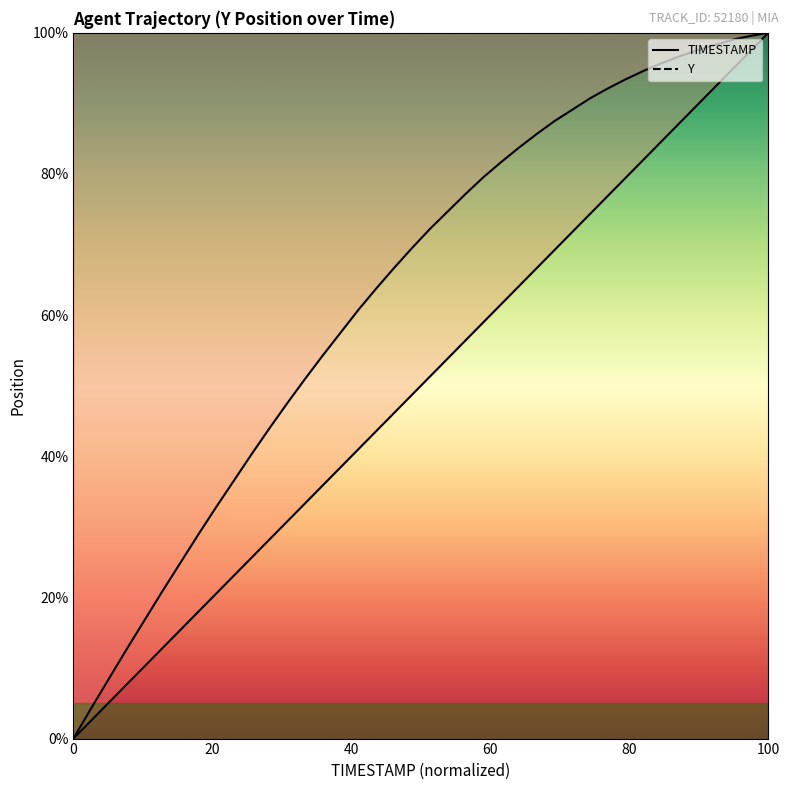

Reading left to right, transcribe all the data shown in this chart.

TIMESTAMP: 0.0	2.6	5.1	7.7	10.3	12.8	15.4	17.9	20.5	23.1	25.6	28.2	30.8	33.3	35.9	38.5	41.0	43.6	46.2	48.7	51.3	53.8	56.4	59.0	61.5	64.1	66.7	69.2	71.8	74.4	76.9	79.5	82.1	84.6	87.2	89.7	92.3	94.9	97.4	100.0
Y: 0.0	4.3	8.5	12.7	16.8	20.9	24.9	28.9	32.8	36.5	40.3	44.0	47.5	51.0	54.3	57.5	60.8	63.8	66.7	69.5	72.2	74.7	77.2	79.5	81.7	83.7	85.7	87.5	89.1	90.7	92.1	93.4	94.6	95.7	96.7	97.5	98.3	99.0	99.6	100.0